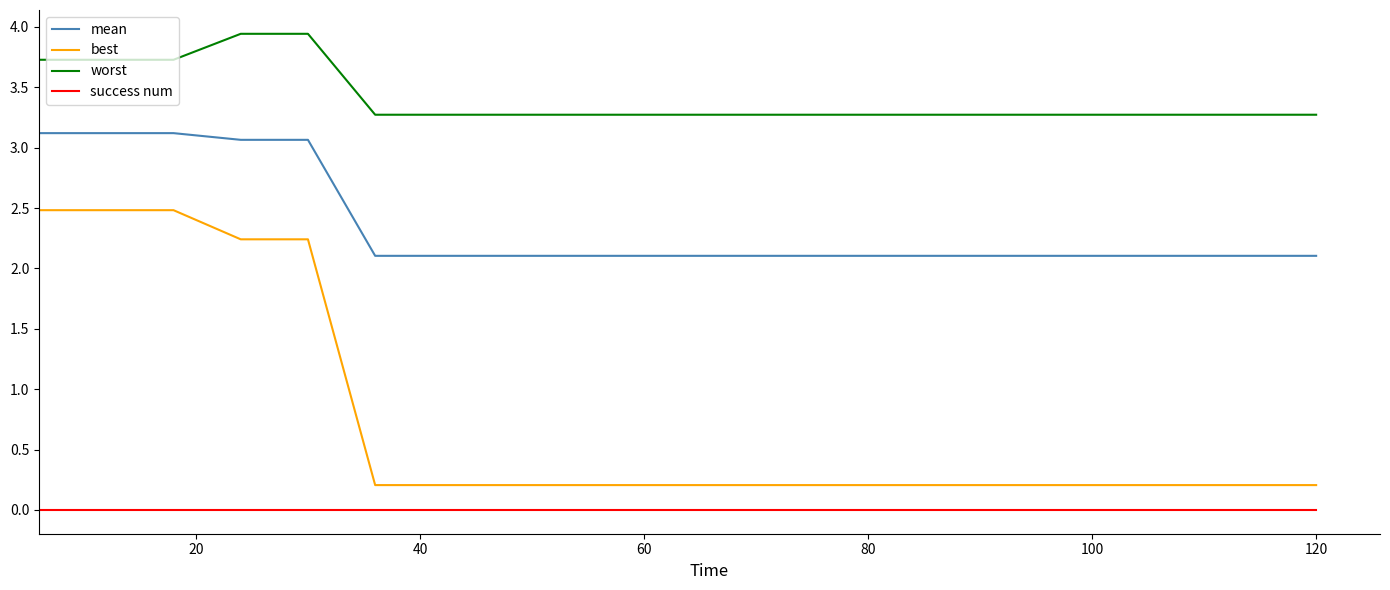

Which series has the largest total across all categories?

worst